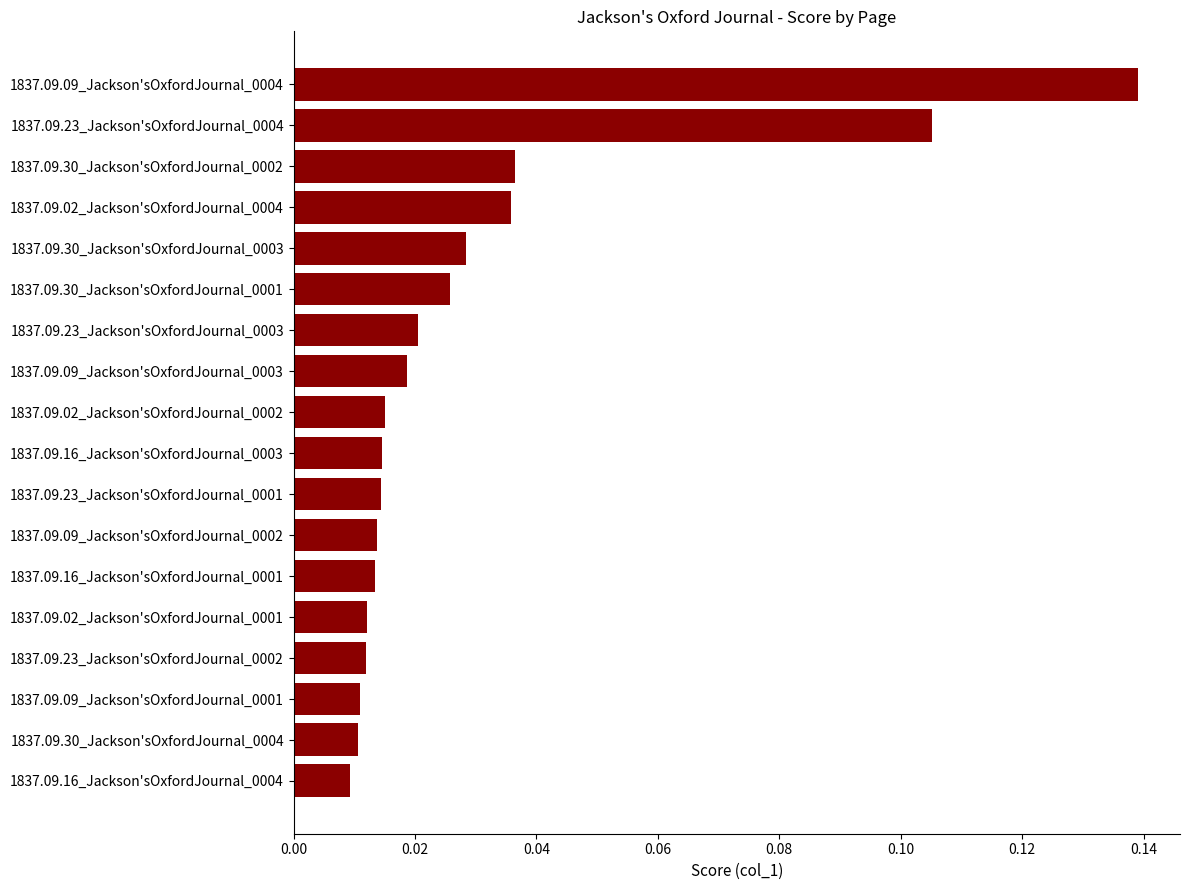

Which has a higher value, 1837.09.02_Jackson'sOxfordJournal_0004 or 1837.09.16_Jackson'sOxfordJournal_0004?

1837.09.02_Jackson'sOxfordJournal_0004